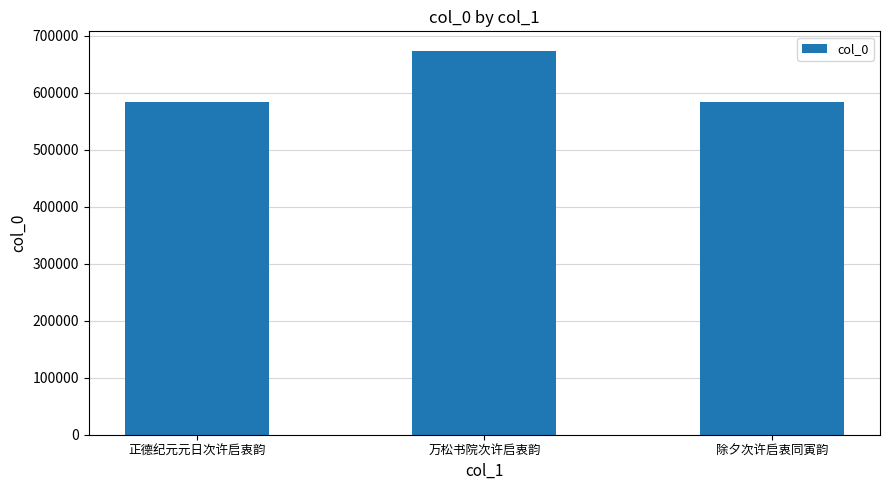

What is the difference between the values at 正德纪元元日次许启衷韵 and 除夕次许启衷同寅韵?

1